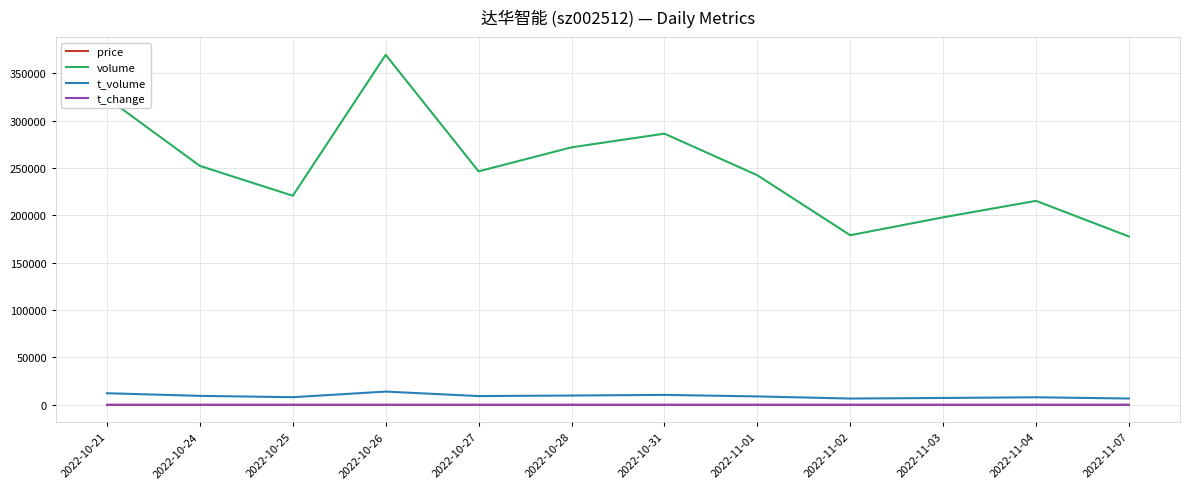

How many values in the volume series are below 246413?

6